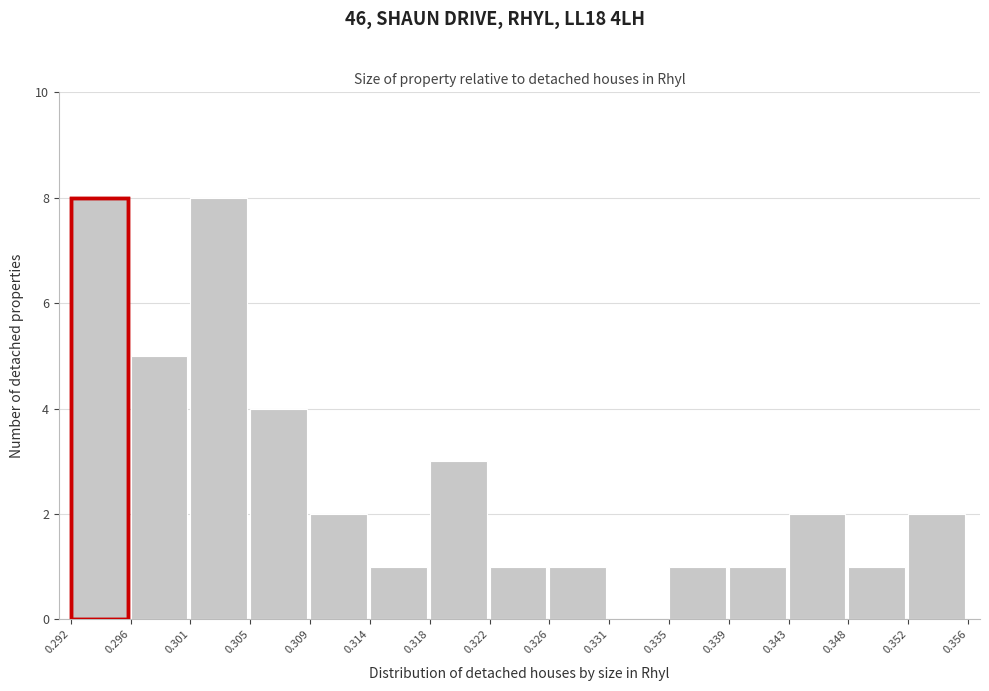

What is the height of the bar covering 0.339 to 0.343 on the x-axis? The values are not printed on the chart, so give them approximately, as read against the axis.

1